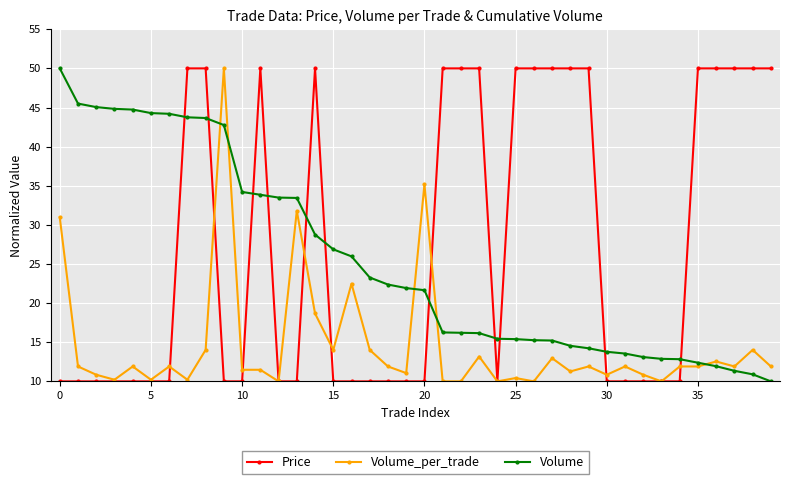

At how many categories does at least one series exceed 28?

29